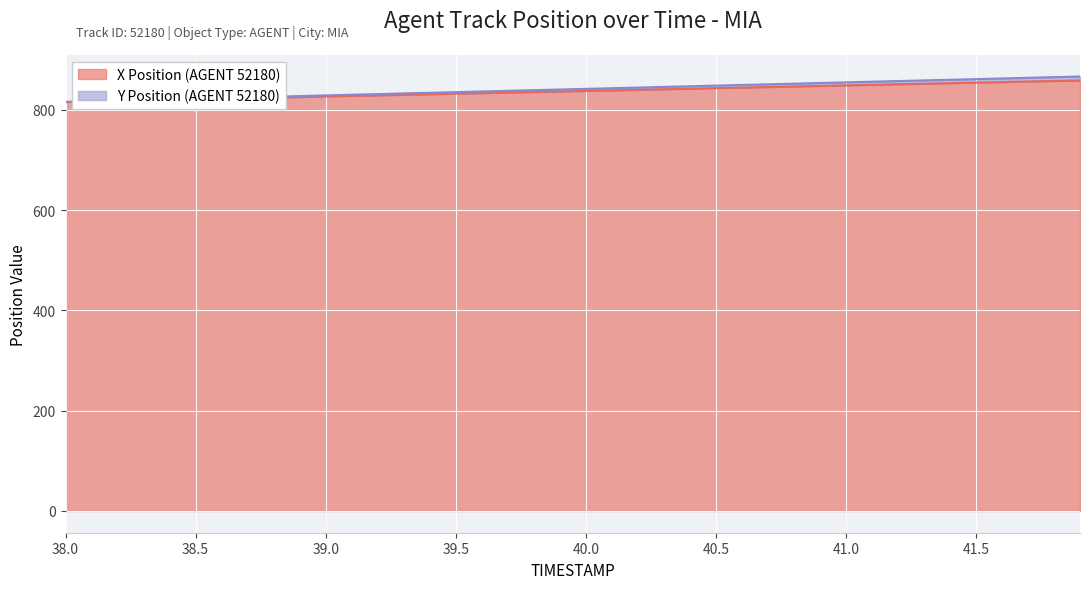

Reading left to right, list all the values displayed in this chart.

X: 38.0=815.7	38.1=816.8	38.2=817.9	38.3=819.0	38.4=820.1	38.5=821.2	38.6=822.3	38.7=823.4	38.8=824.5	38.9=825.6	39.0=826.7	39.1=827.8	39.2=828.9	39.3=830.0	39.4=831.1	39.5=832.2	39.6=833.3	39.7=834.4	39.8=835.5	39.9=836.6	40.0=837.7	40.1=838.8	40.2=839.9	40.3=841.0	40.4=842.1	40.5=843.2	40.6=844.3	40.7=845.5	40.8=846.6	40.9=847.7	41.0=848.8	41.1=849.9	41.2=851.0	41.3=852.1	41.4=853.2	41.5=854.3	41.6=855.4	41.7=856.5	41.8=857.6	41.9=858.7
Y: 38.0=815.7	38.1=817.0	38.2=818.3	38.3=819.6	38.4=820.9	38.5=822.3	38.6=823.6	38.7=824.9	38.8=826.2	38.9=827.5	39.0=828.8	39.1=830.1	39.2=831.4	39.3=832.7	39.4=834.0	39.5=835.3	39.6=836.6	39.7=837.9	39.8=839.2	39.9=840.5	40.0=841.8	40.1=843.1	40.2=844.4	40.3=845.7	40.4=847.0	40.5=848.3	40.6=849.6	40.7=850.8	40.8=852.2	40.9=853.5	41.0=854.8	41.1=856.1	41.2=857.4	41.3=858.7	41.4=859.9	41.5=861.2	41.6=862.5	41.7=863.8	41.8=865.1	41.9=866.4